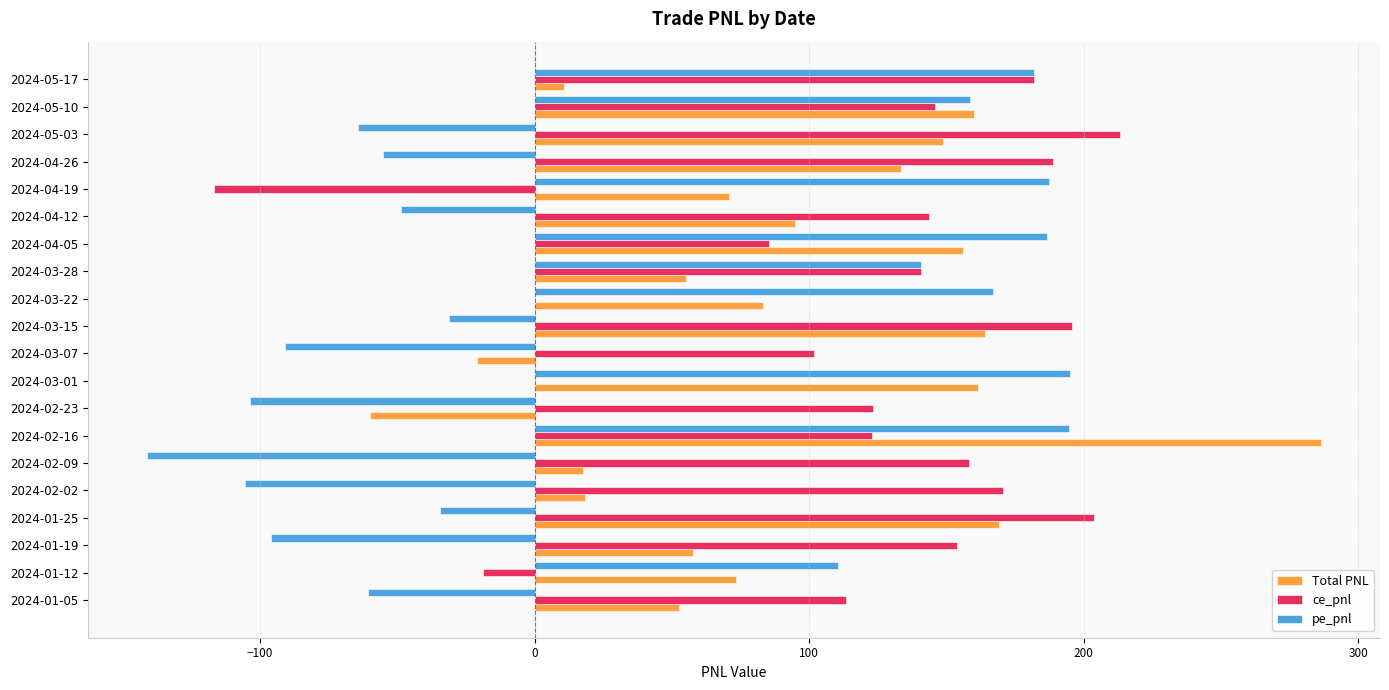

The ce_pnl series shows 143.7 at 2024-04-12. True or false?

True